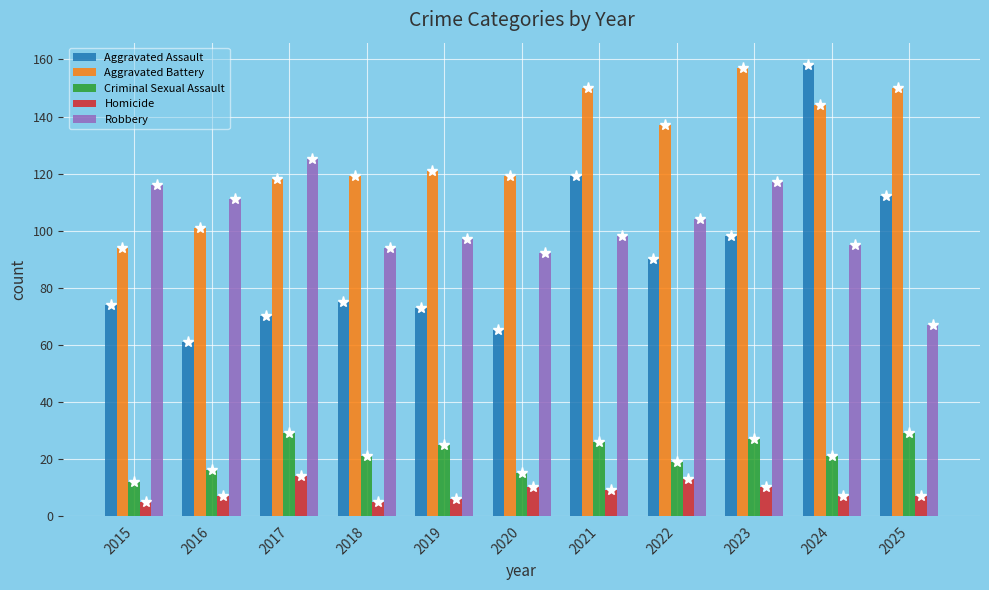

What is the sum of the Robbery values at 2016 and 2020?

203